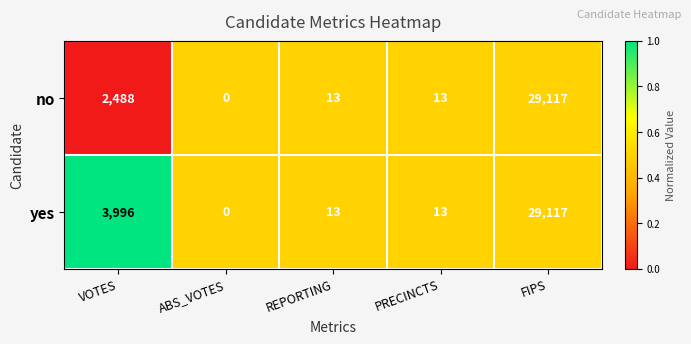

What is the maximum value for yes?

29117